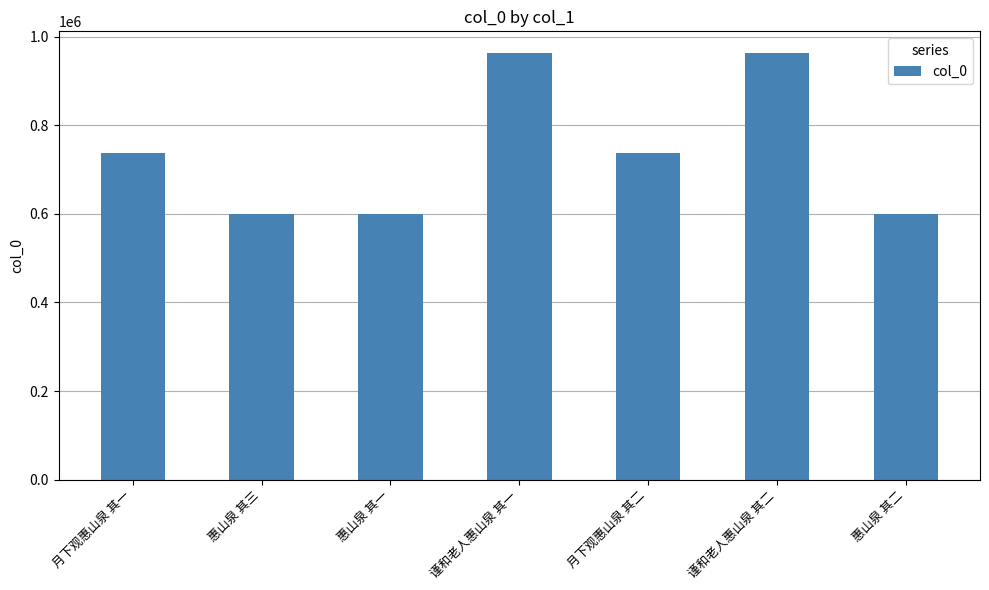

Between 惠山泉 其三 and 月下观惠山泉 其二, which is larger?

月下观惠山泉 其二